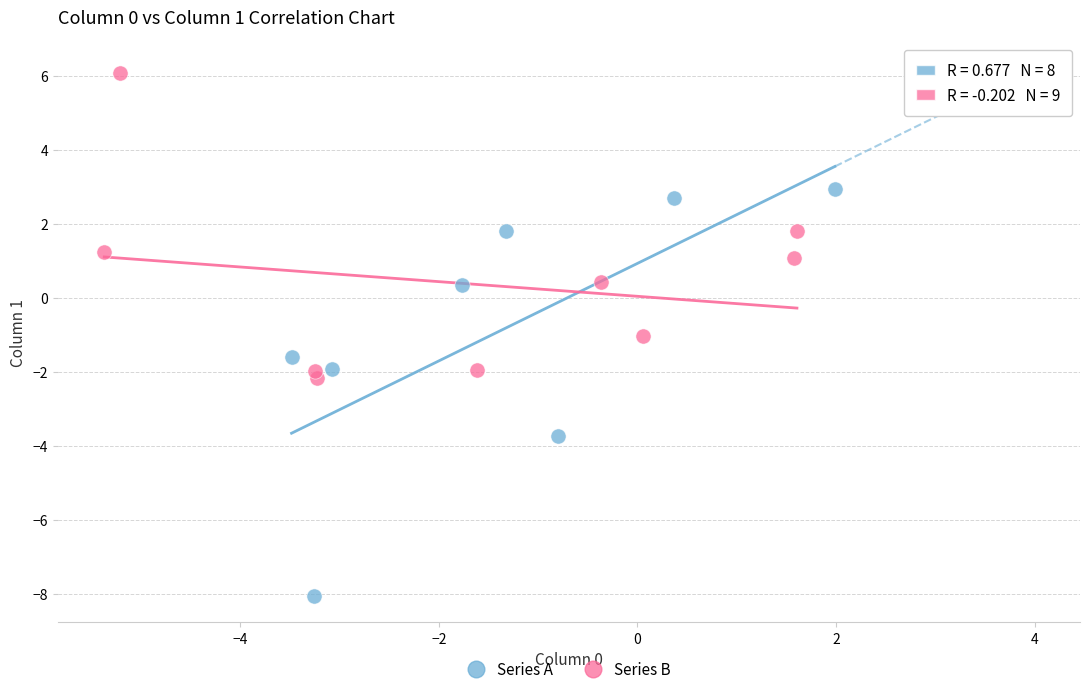

Which series reaches the maximum Y coordinate?

Series B